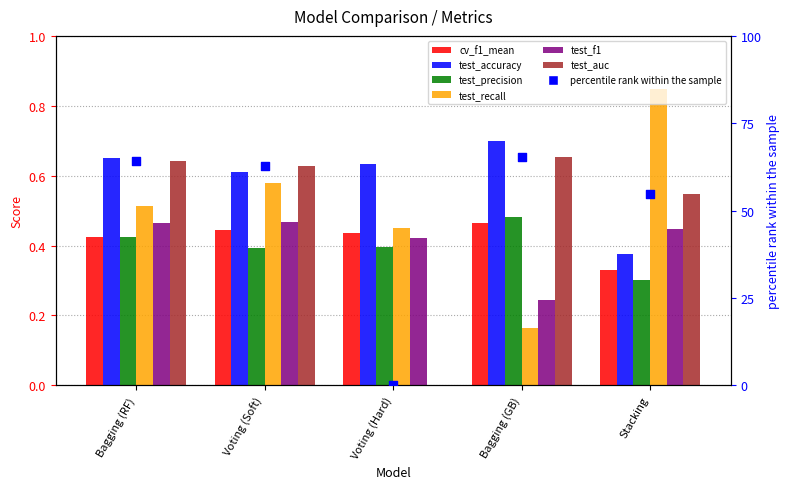

Which series has the largest Y range (max minus min)?

test_recall